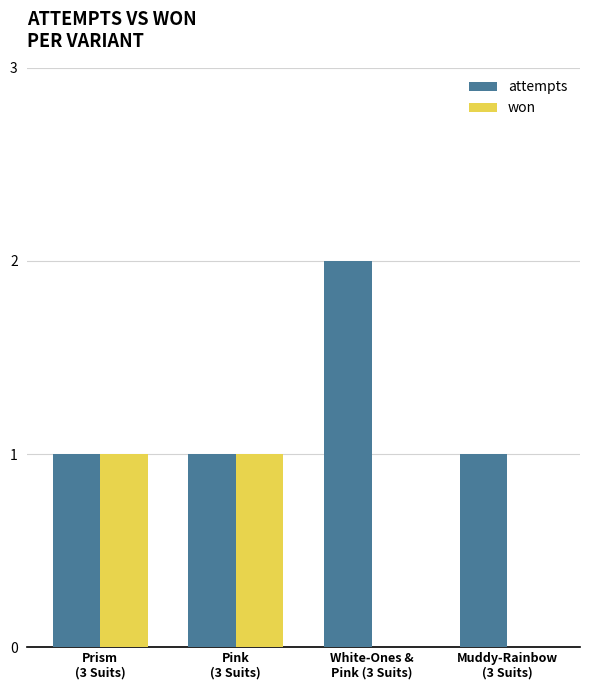

Which series has the largest total across all categories?

attempts